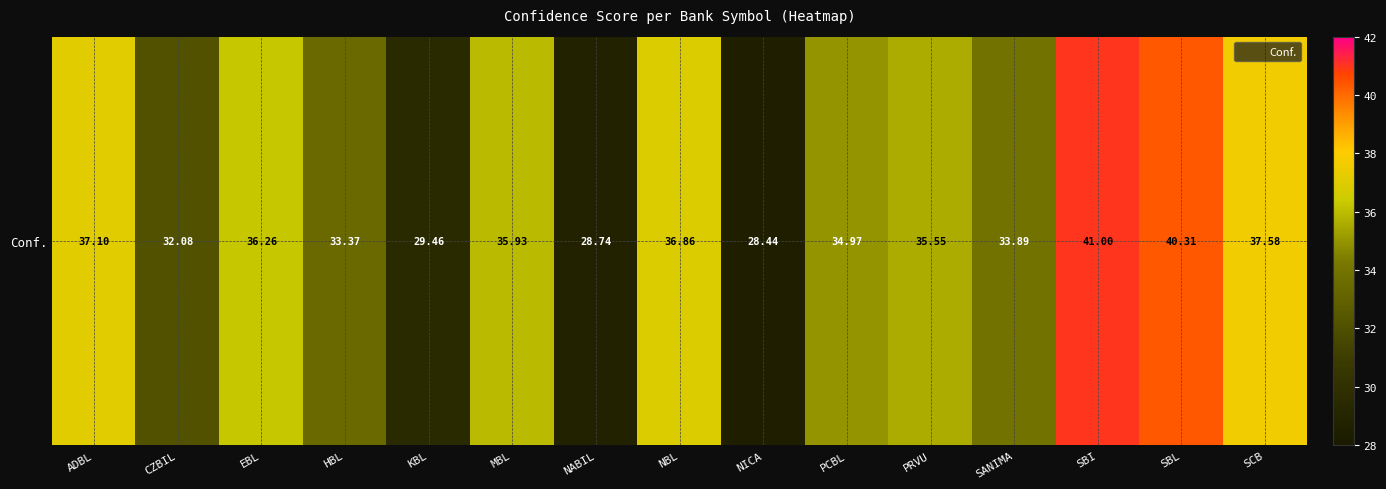

What value does the data have at ADBL?

37.1